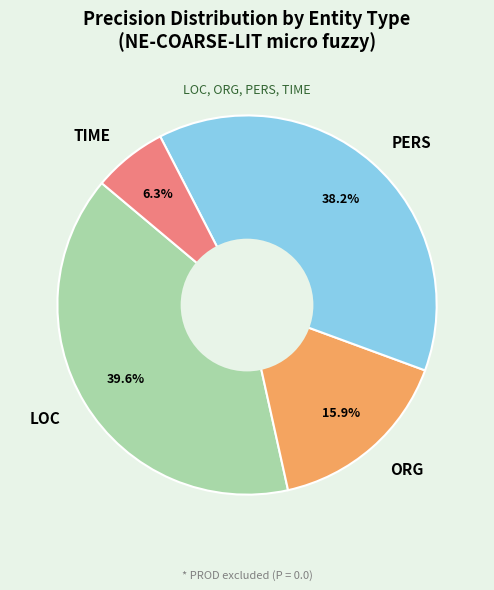

Which has a higher value, ORG or PERS?

PERS